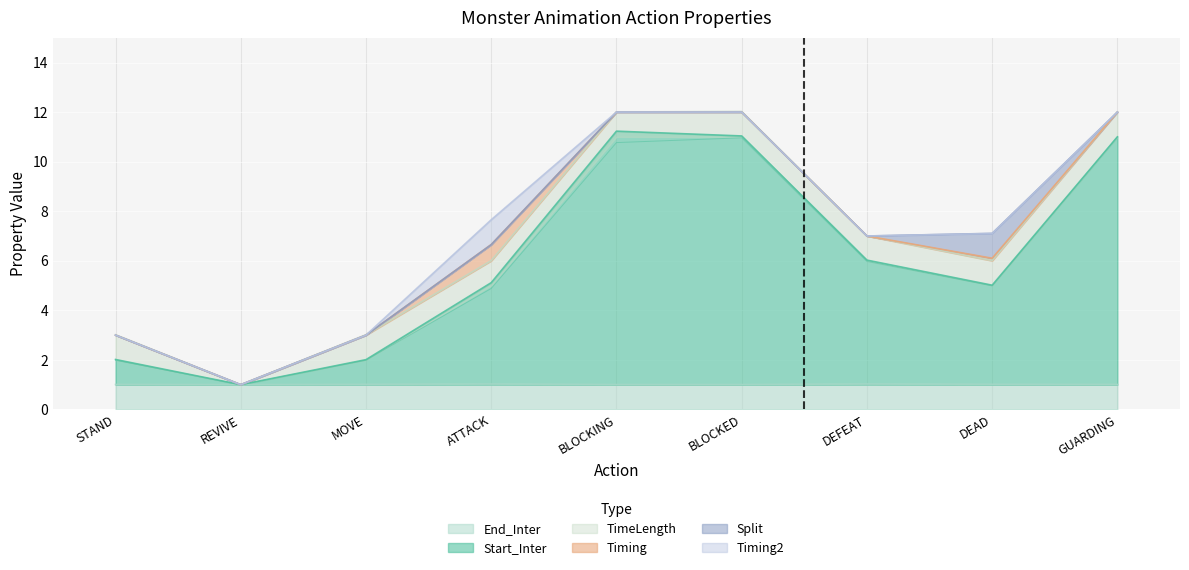

What is the average value of the Split series?

0.1